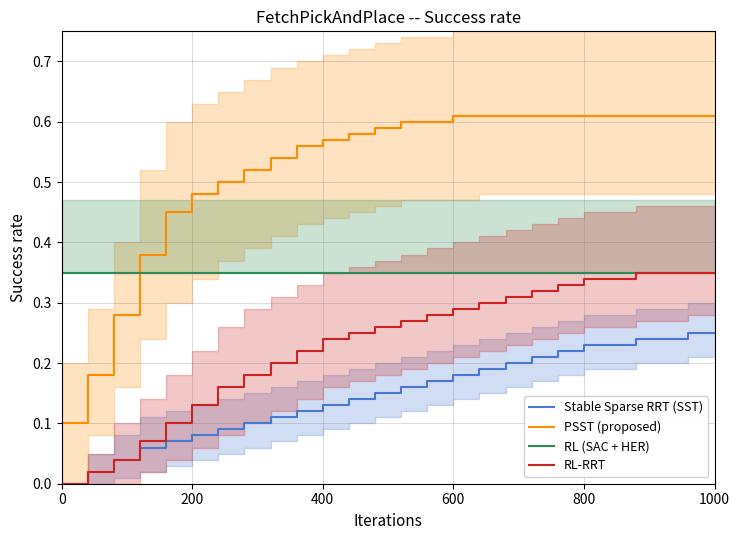

Count the number of data series in this chart.

4